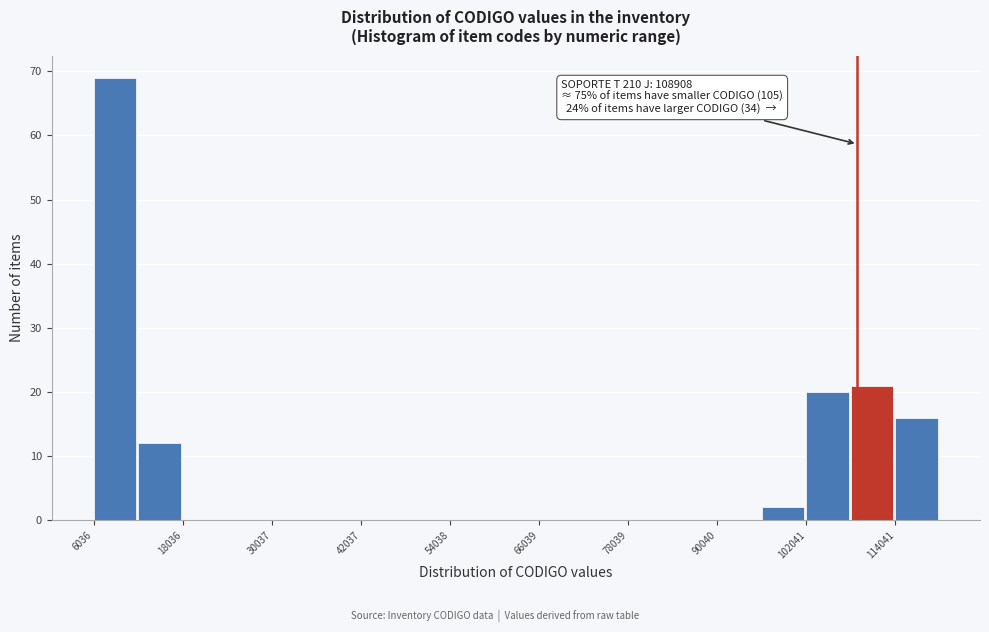

Around what value on the x-axis is the tallest bar? Give the approximate position of its centre, as read against the axis.

8000